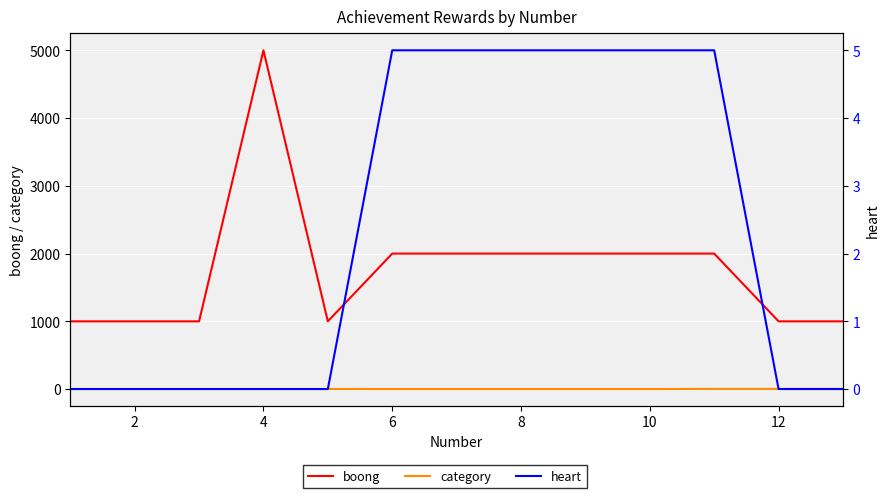

What is the minimum value for boong?

1000